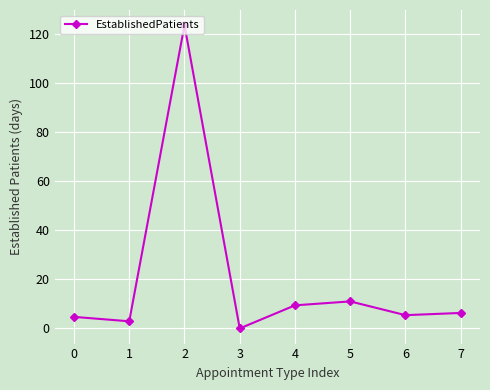

The value at 4 is 4.9. True or false?

False